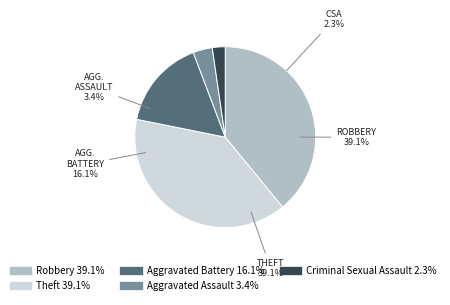

Rank the categories by value from lowest to highest.

Criminal Sexual Assault, Aggravated Assault, Aggravated Battery, Robbery, Theft